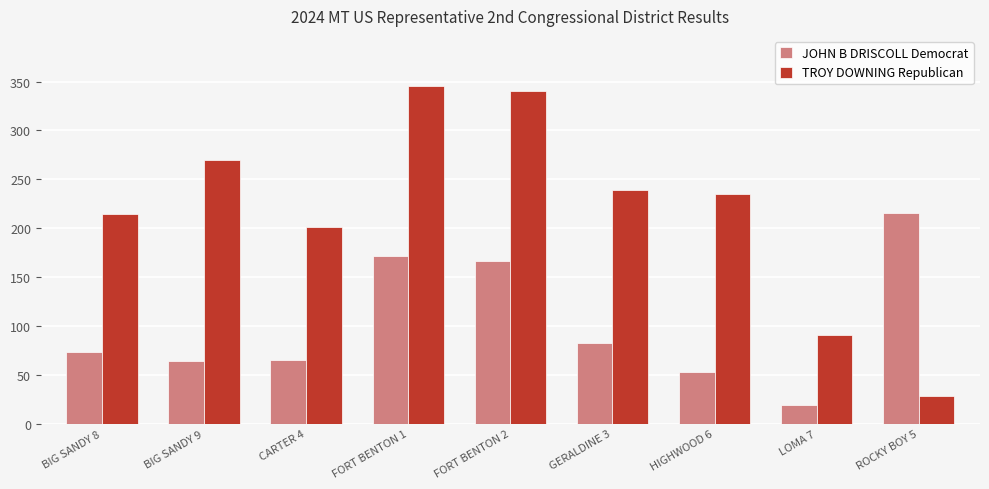

Which series has the largest total across all categories?

TROY DOWNING Republican